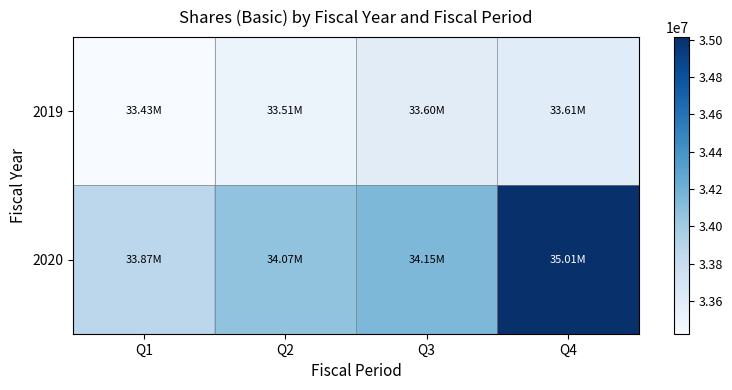

Reading right to left, list all the values displayed in this chart.

2019: Q4=33609980	Q3=33600148	Q2=33507843	Q1=33425065
2020: Q4=35014631	Q3=34149561	Q2=34069412	Q1=33870224